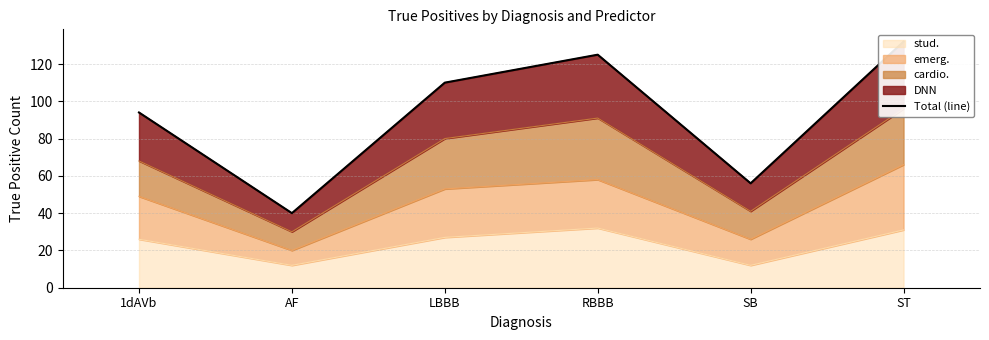

Rank the categories by value from lowest to highest.

AF, SB, 1dAVb, LBBB, RBBB, ST